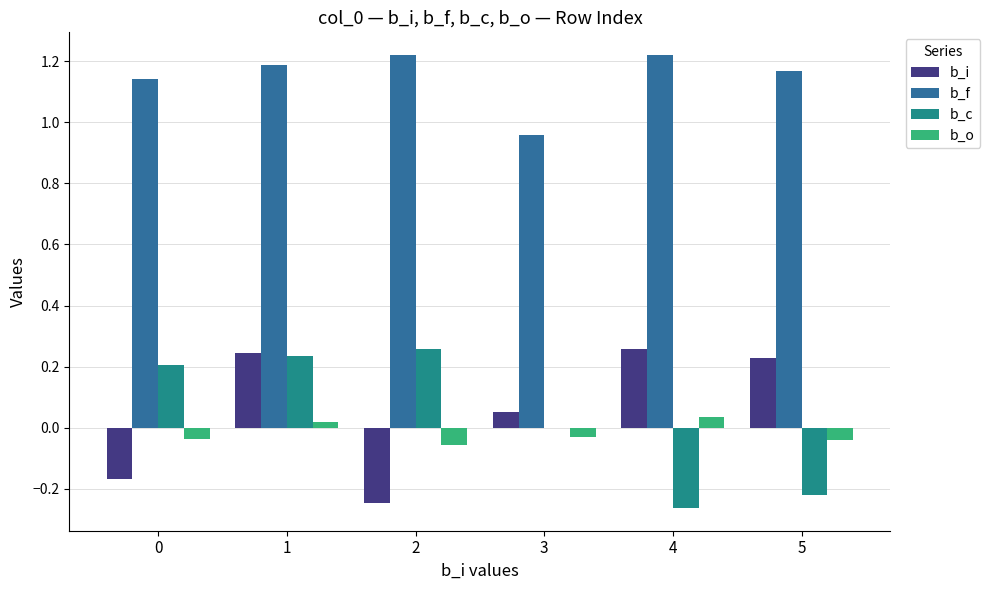

How many data points in b_o are above 0?

2